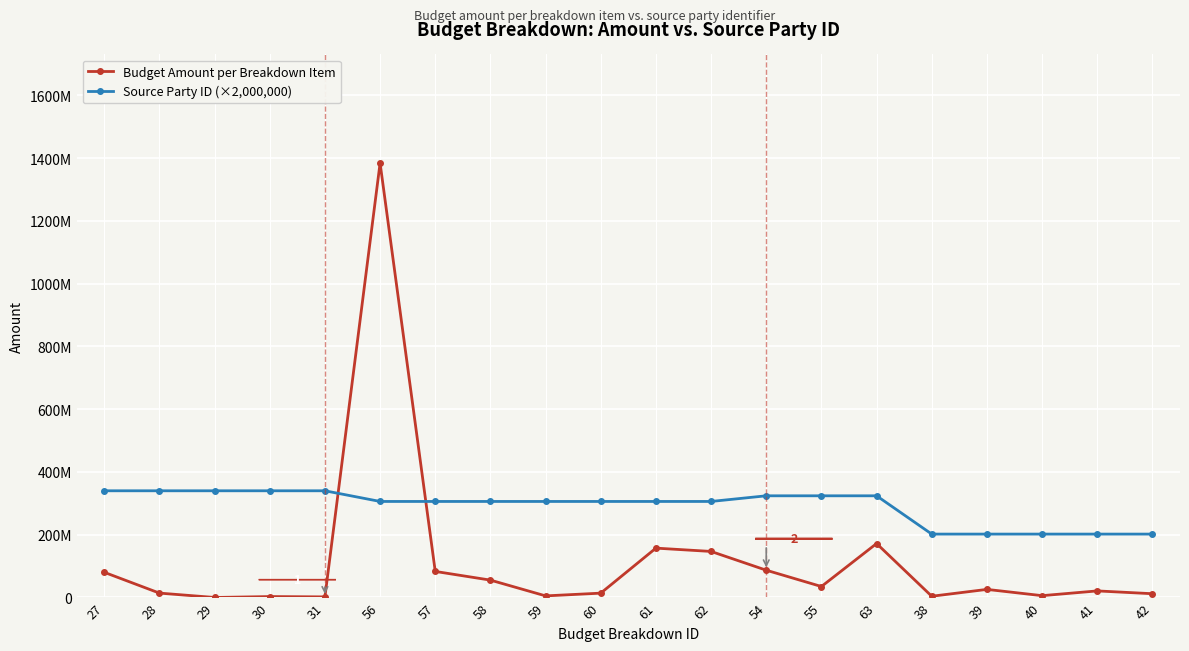

What are all the series names shown in the legend?

Budget Amount per Breakdown Item, Source Party ID (×2,000,000)